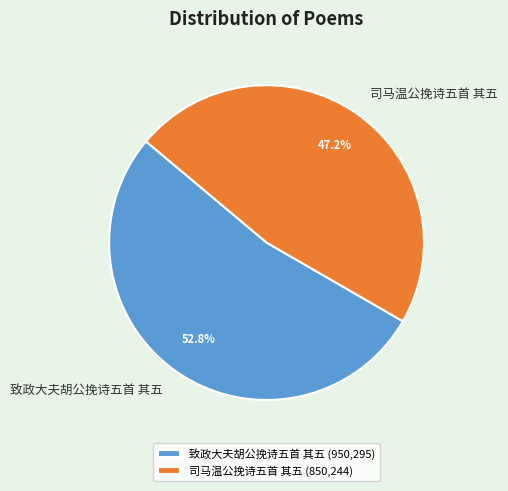

How many segments does this pie chart have?

2